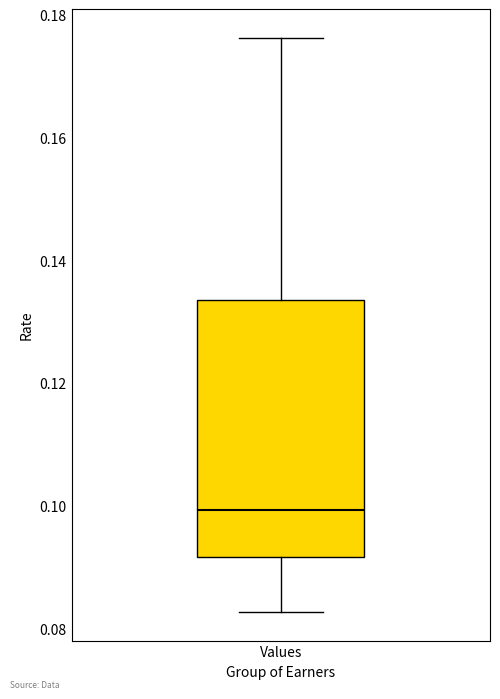

Transcribe this box plot: give where the median line is, the range the box spans, and where the two whiskers end, as read against the y-axis. The values are not printed on the chart, so give them approximately, as read against the axis.

median 0.100, box 0.092 to 0.134, whiskers 0.082 to 0.176